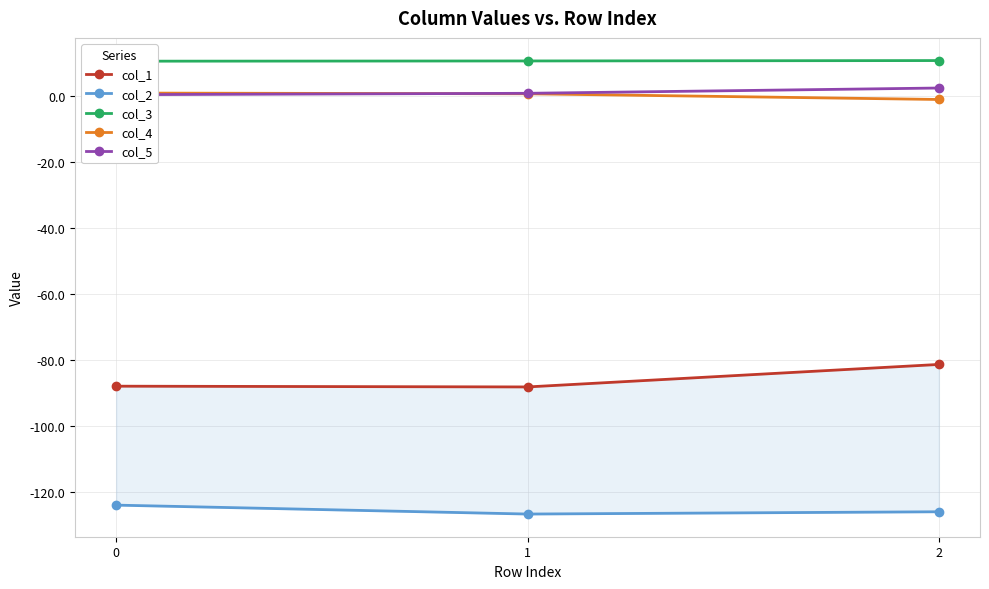

How many lines are shown in the chart?

5